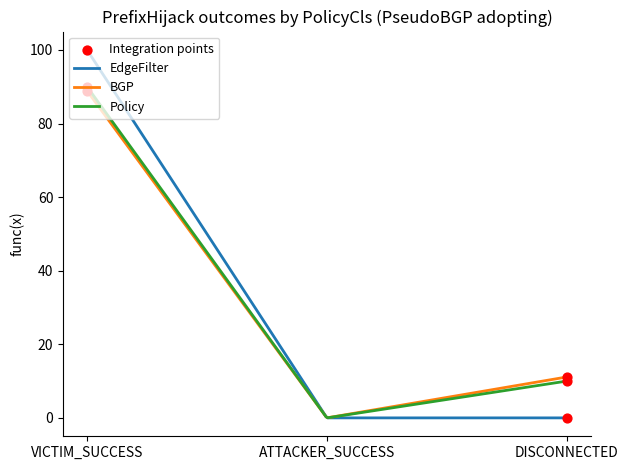

What is the maximum value shown in the chart?

100.0